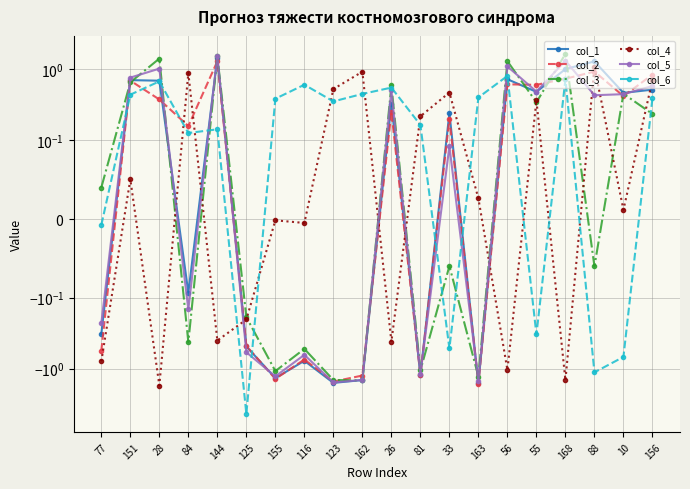

How many categories are shown in the chart?

20